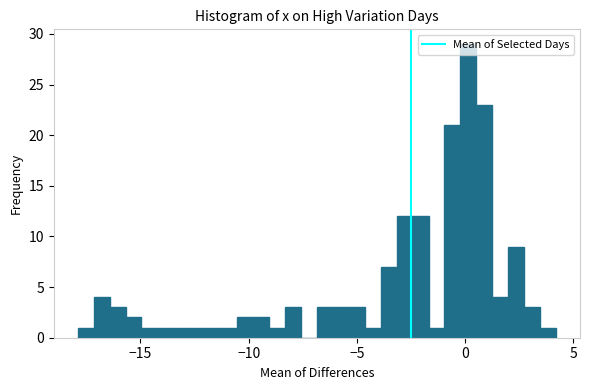

Read against the x-axis, roughly where is the centre of the tallest bar?

0.0